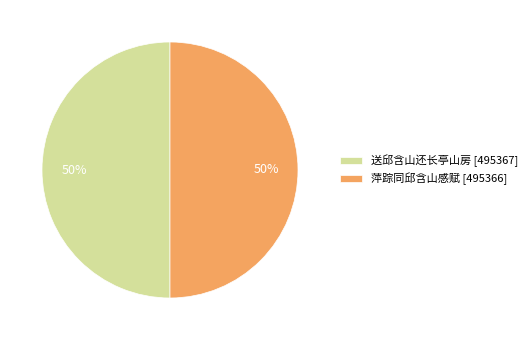

Combined, do 萍踪同邱含山感赋 and 送邱含山还长亭山房 account for over 50%?

Yes